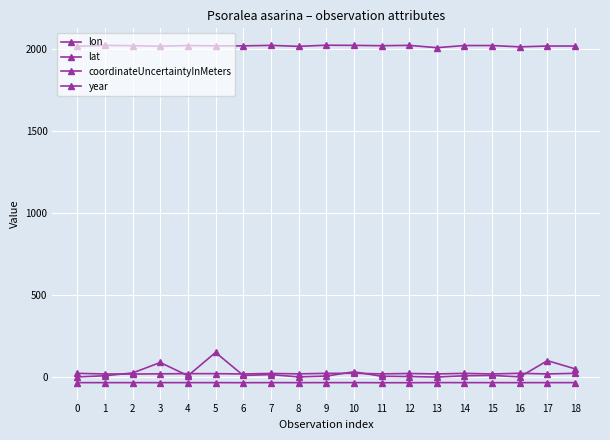

How many lines are shown in the chart?

4